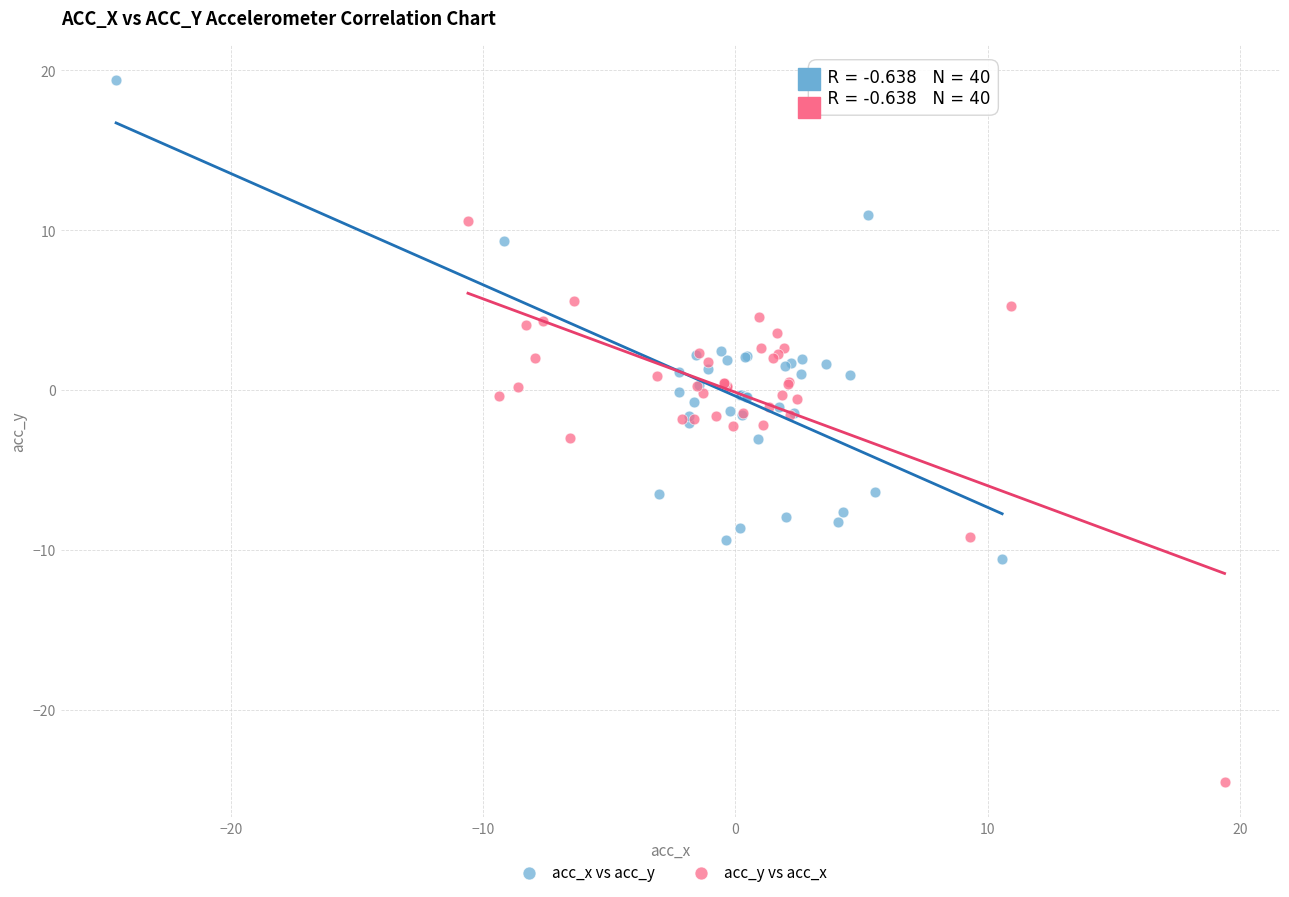

Which series reaches the maximum Y coordinate?

acc_x vs acc_y